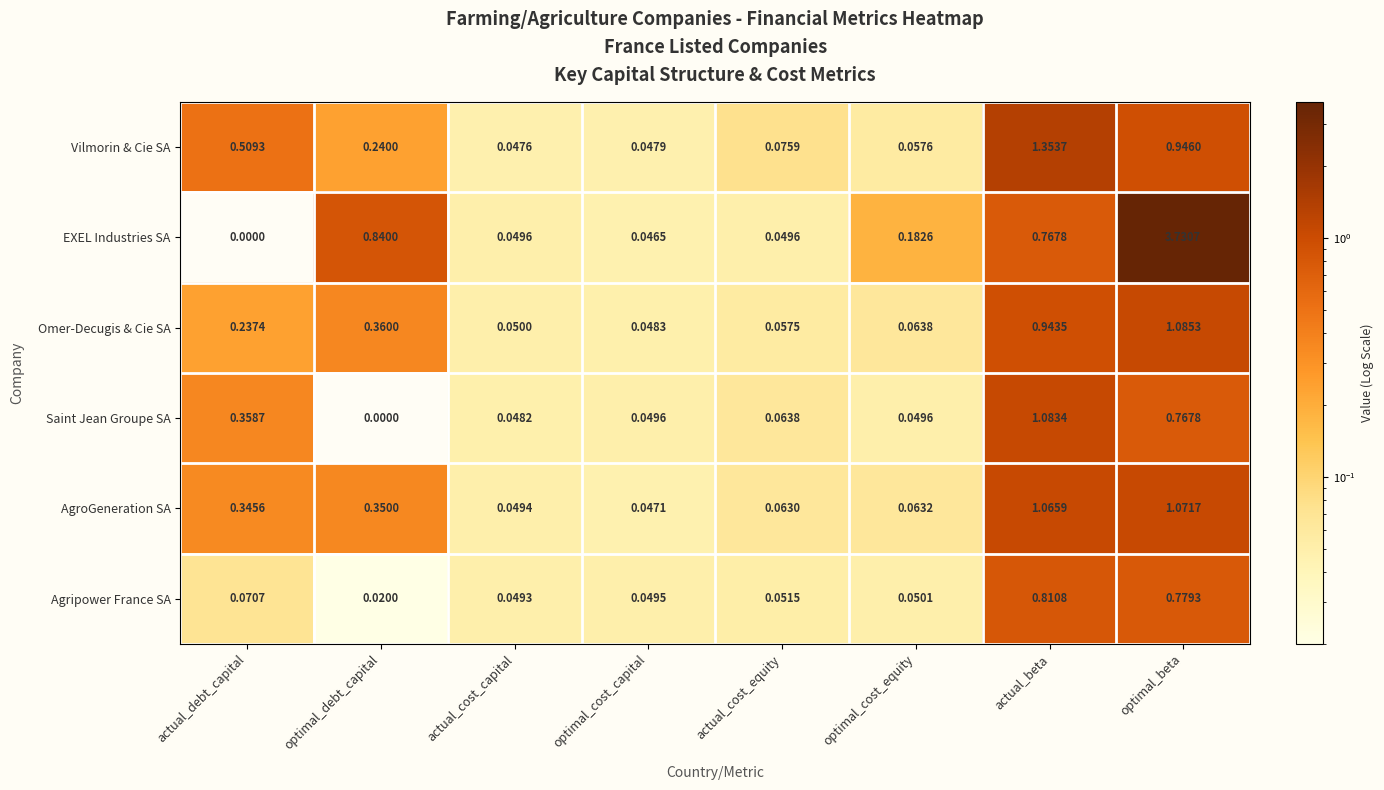

Is the value of Agripower France SA at actual_cost_equity greater than the value of Saint Jean Groupe SA at actual_cost_equity?

No